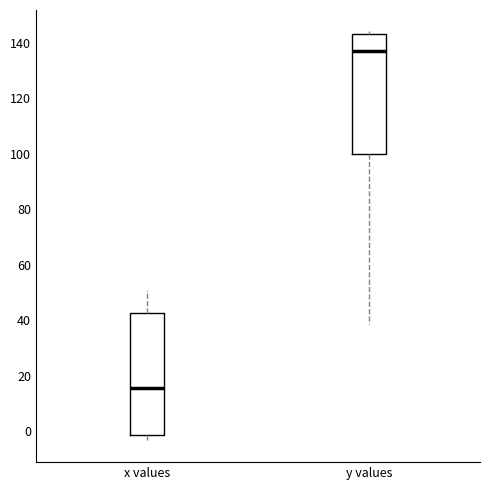

Where does the lower whisker of the box for y values end on the y-axis? The values are not printed on the chart, so give them approximately, as read against the axis.

38